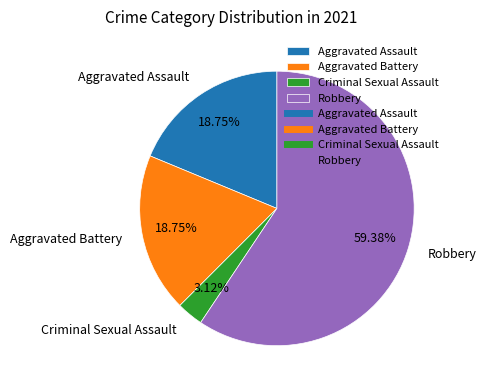

Do Aggravated Assault and Aggravated Battery together represent more than half of the pie?

No